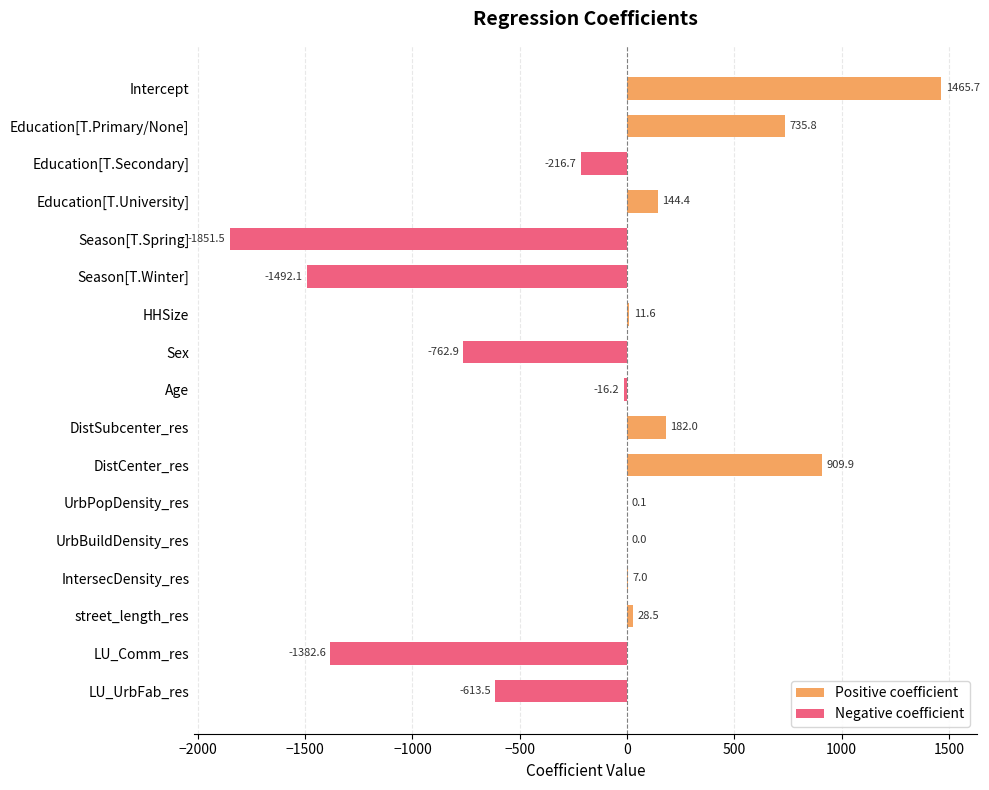

What is the sum of all values?

-2850.5